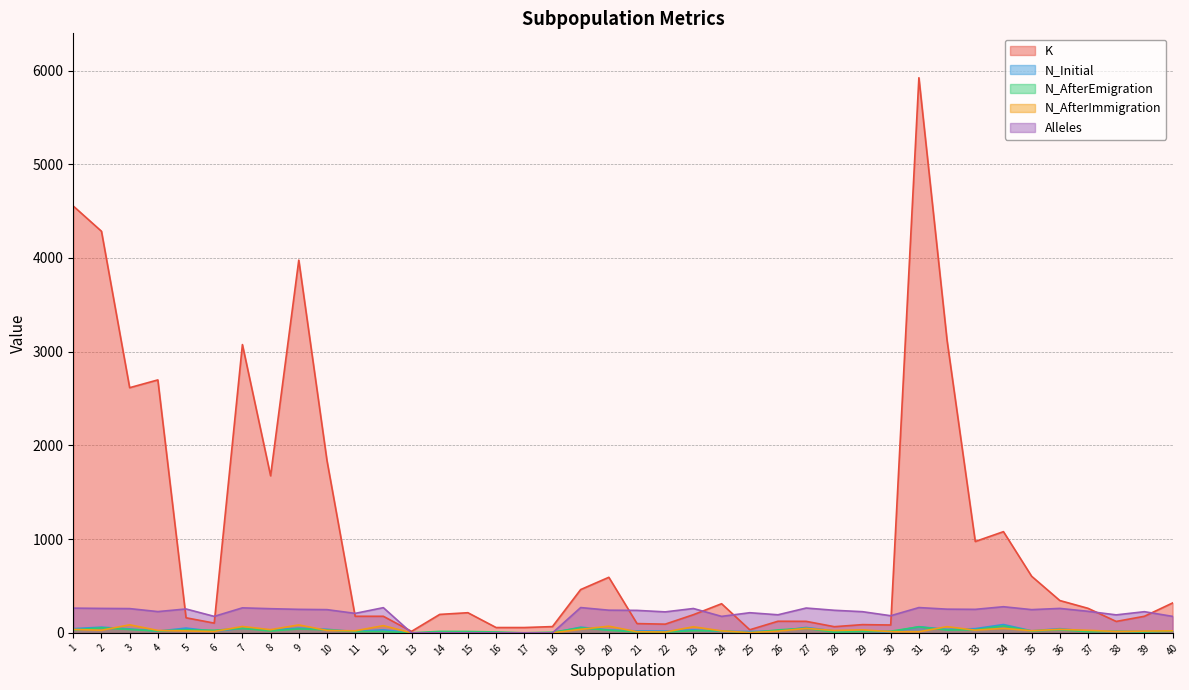

At which label does N_AfterImmigration first exceed 25?

1